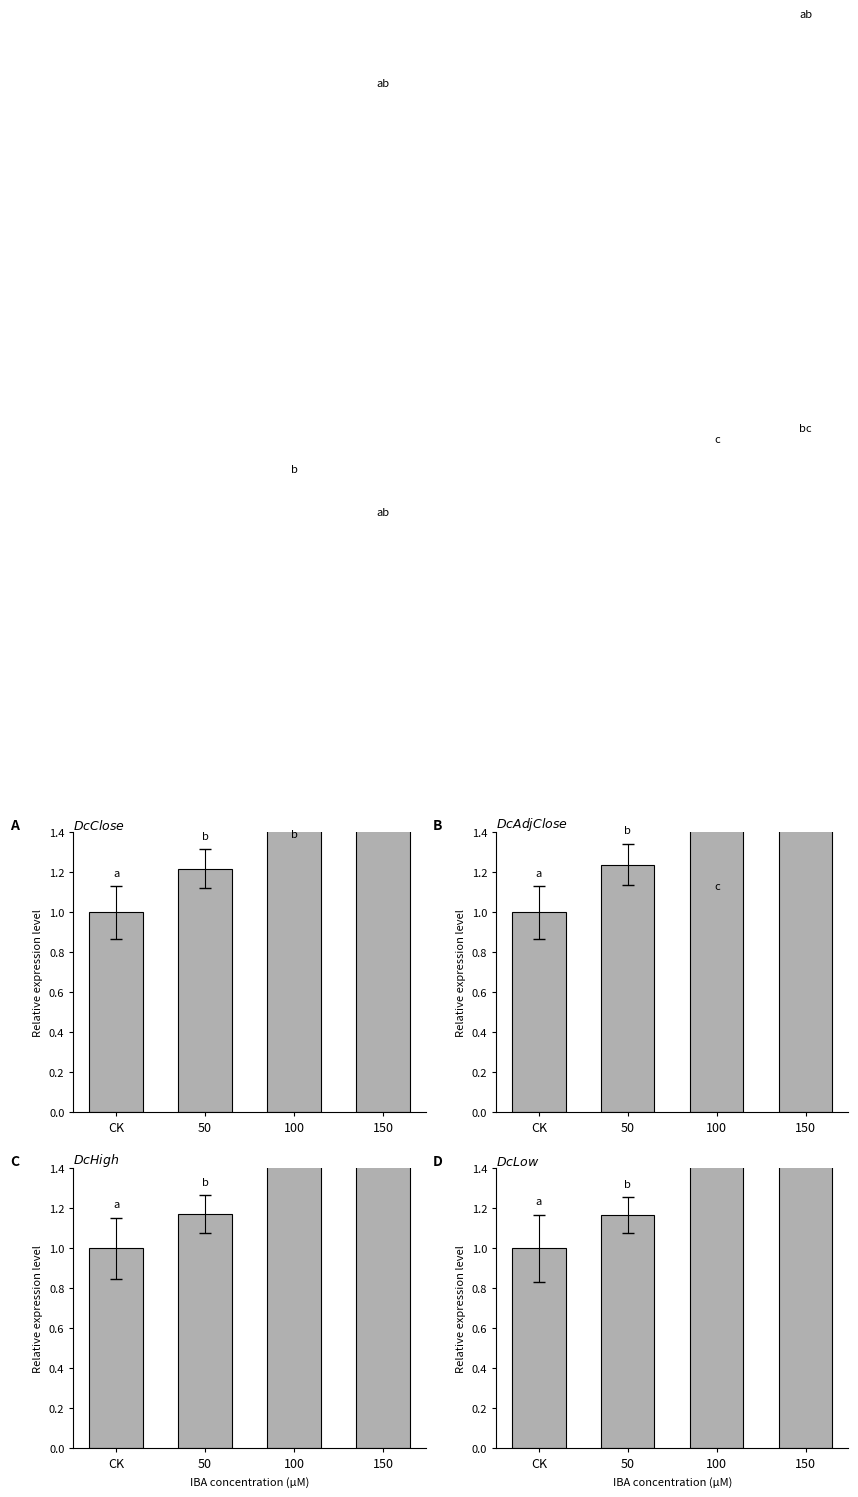

Which label corresponds to the largest value in the chart?

150